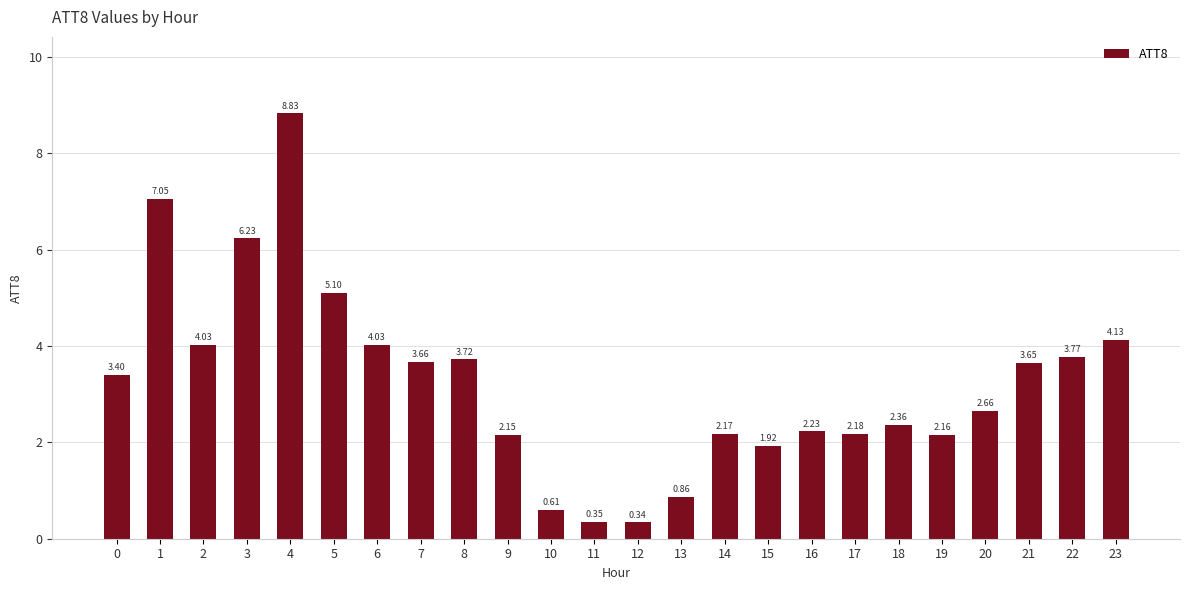

Does the chart contain stacked bars?

No